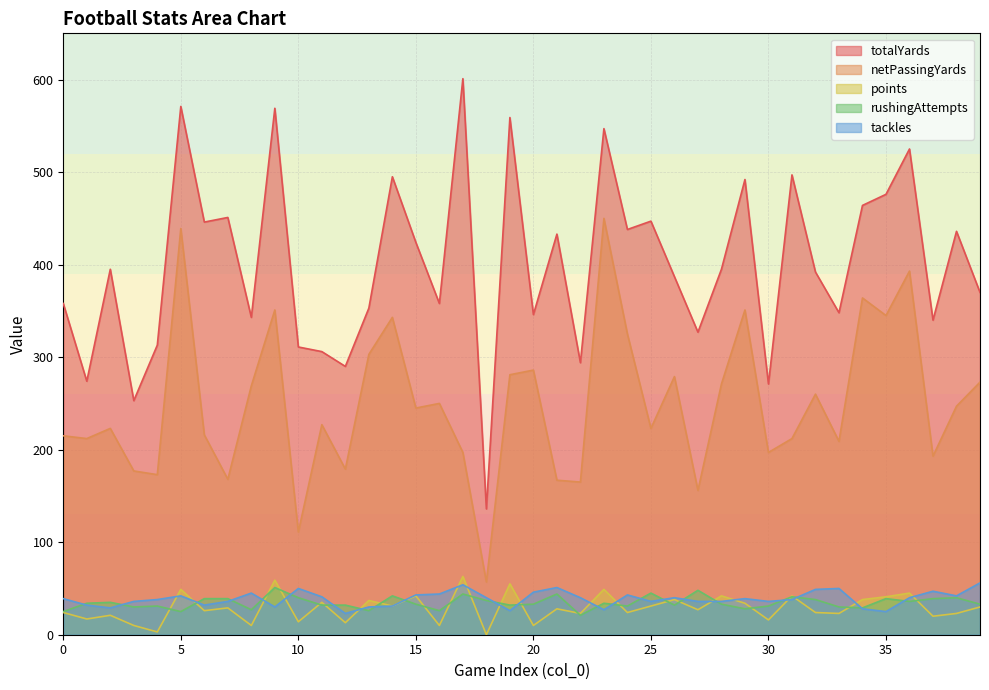

Which series has the largest total across all categories?

totalYards